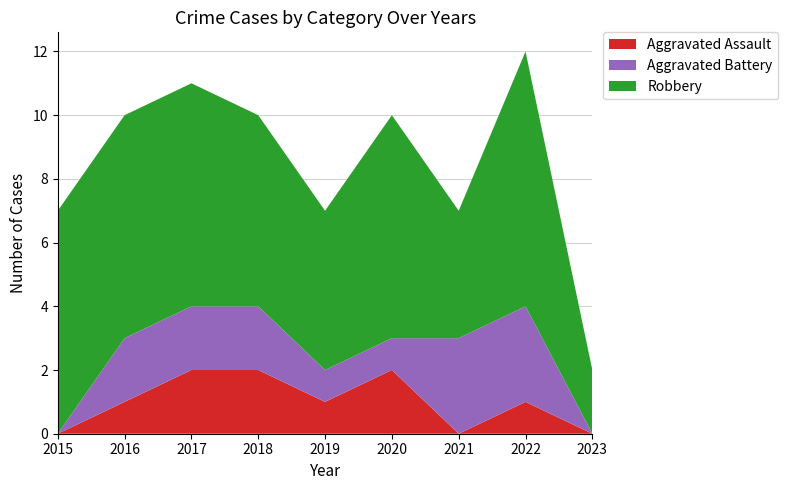

Reading right to left, list all the values displayed in this chart.

Aggravated Assault: 0	1	0	2	1	2	2	1	0
Aggravated Battery: 0	3	3	1	1	2	2	2	0
Robbery: 2	8	4	7	5	6	7	7	7